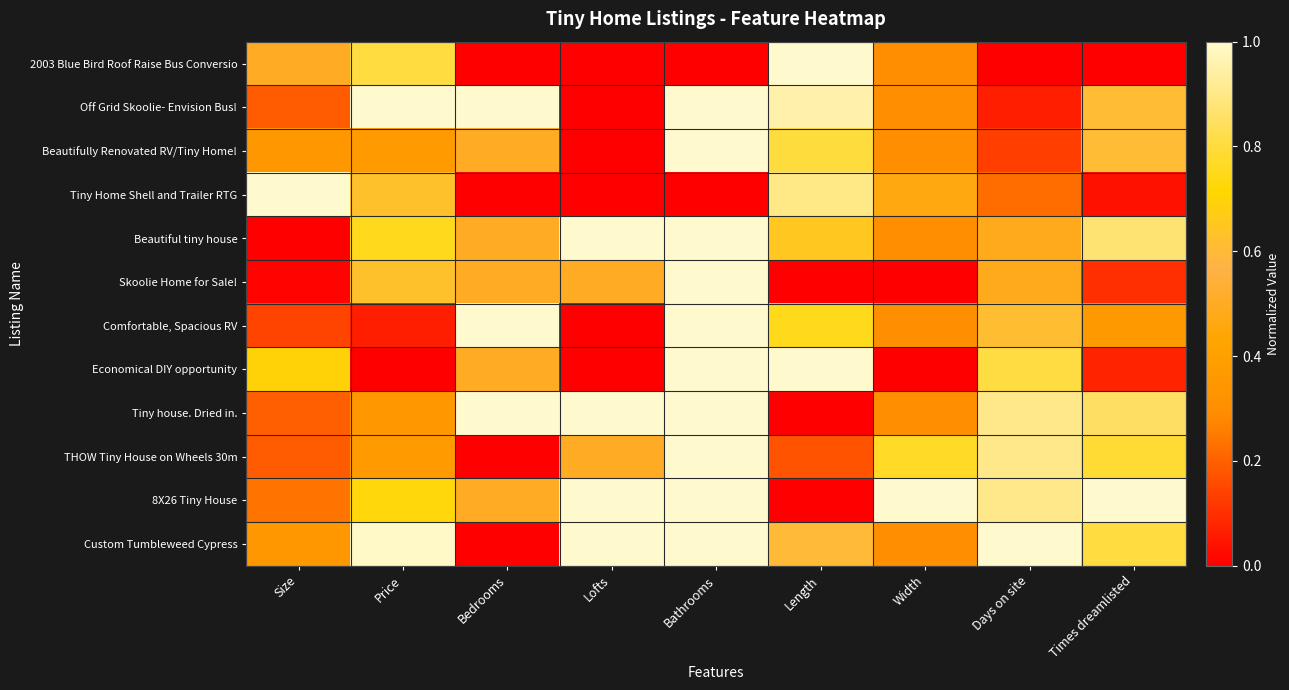

Which label corresponds to the largest value in the chart?

Length